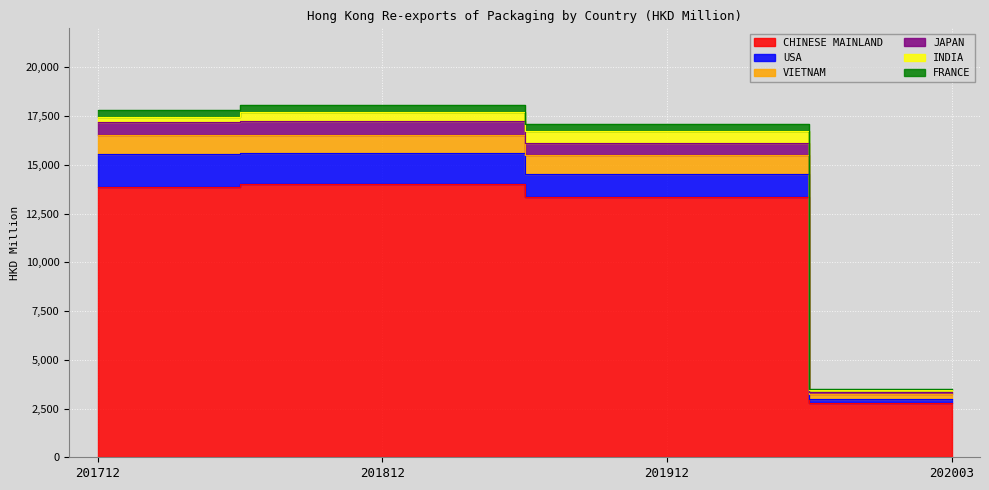

Where is the first local maximum for CHINESE MAINLAND?

201812